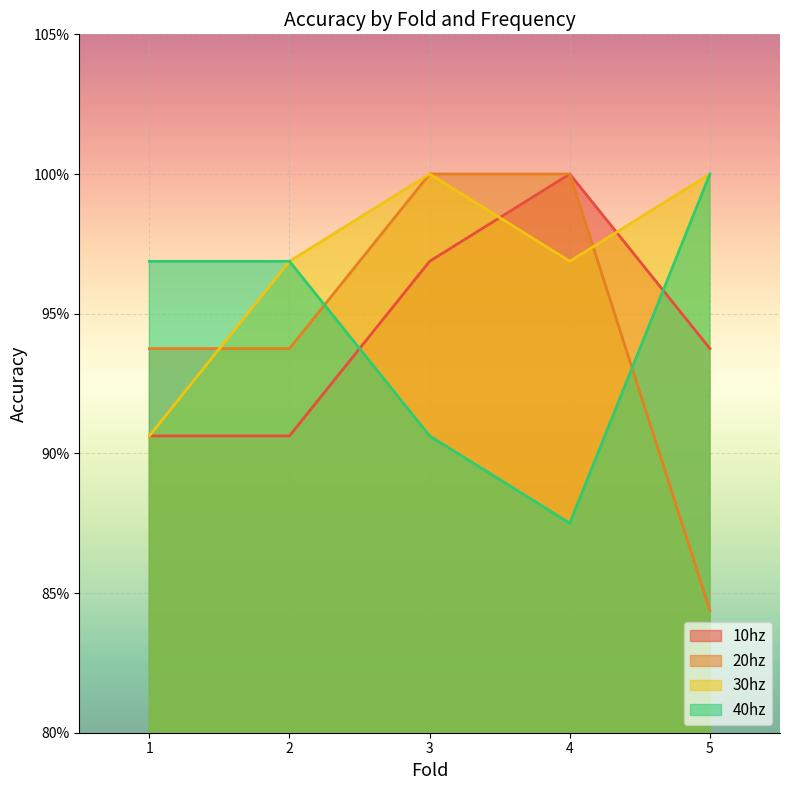

Rank the series at 1 from highest to lowest value.

40hz, 20hz, 10hz, 30hz